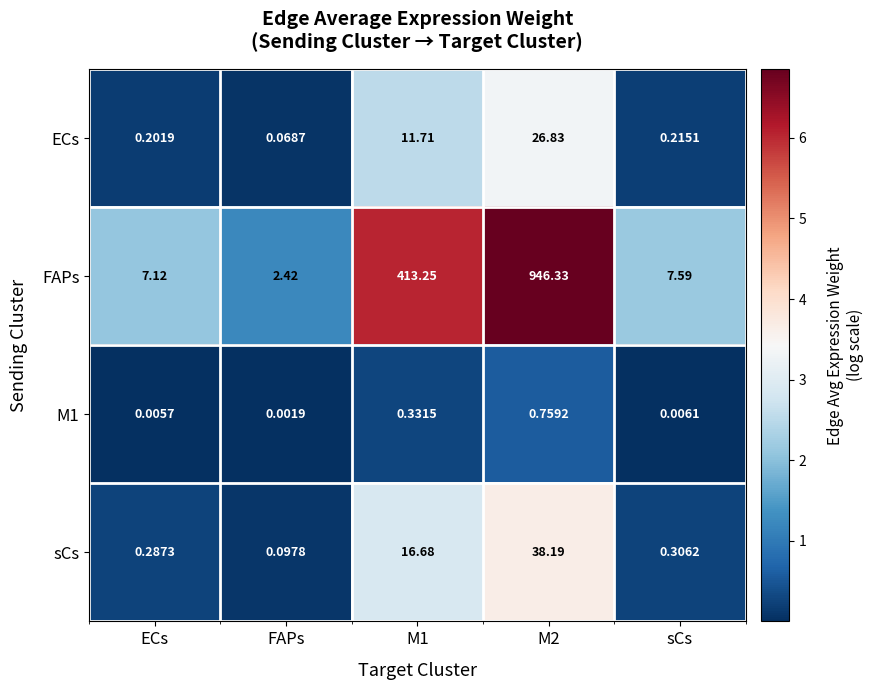

Which series has the largest range (max minus min)?

FAPs